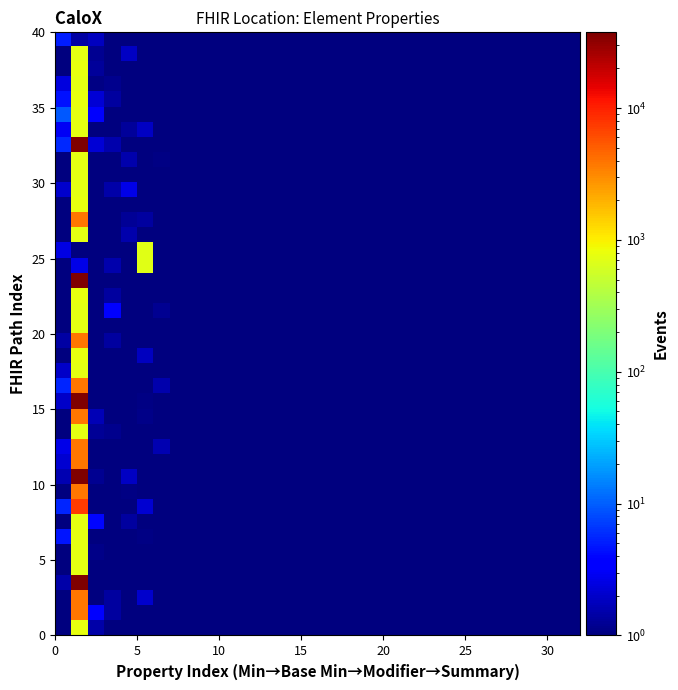

At how many categories does at least one series exceed 19940?

1